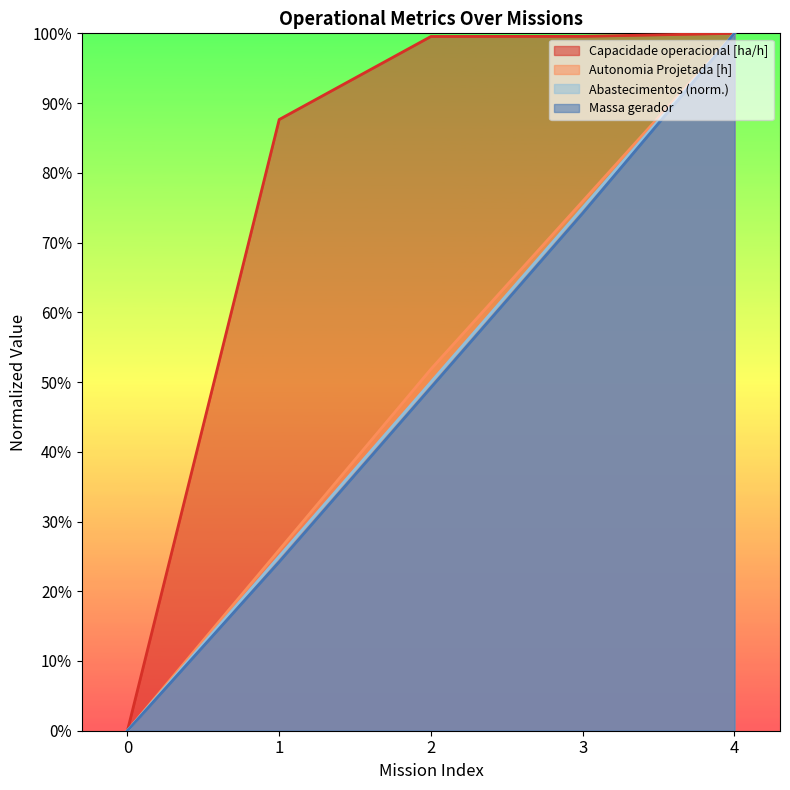

How many positive values does the Massa gerador series have?

4